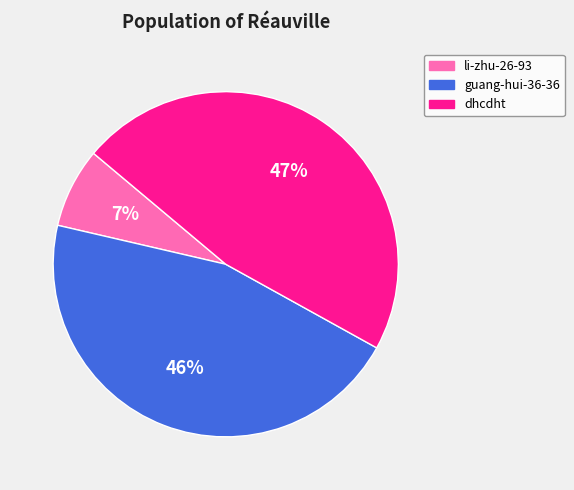

Is the sum of li-zhu-26-93 and dhcdht greater than half?

Yes